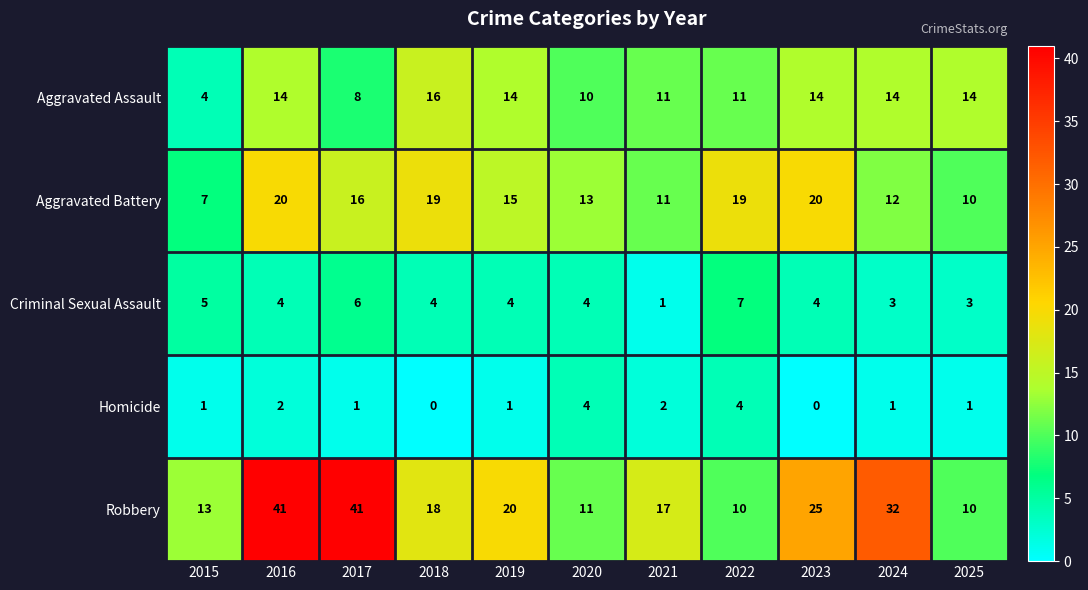

At which category is the sum across all series the highest?

2016